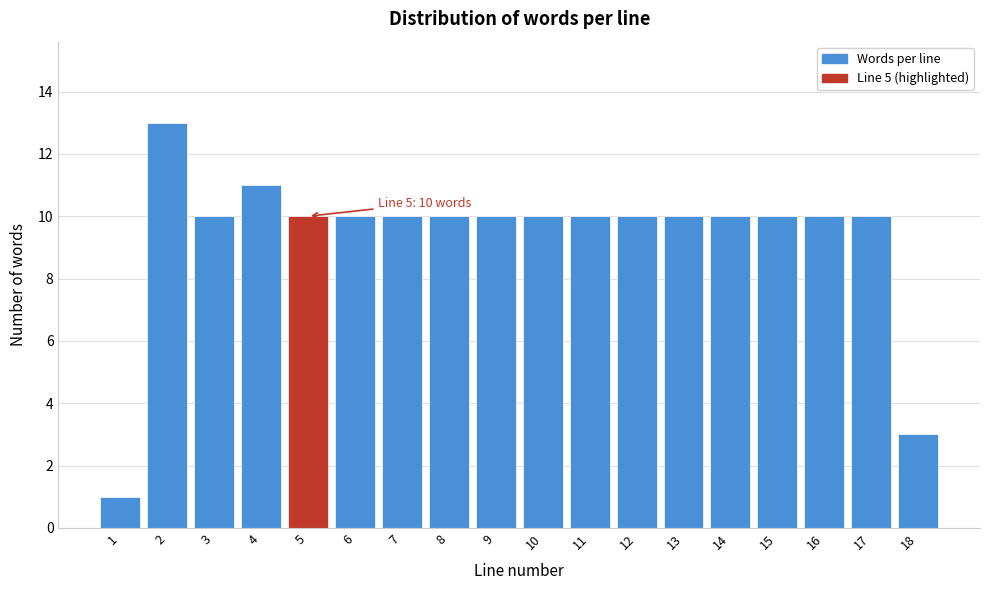

Reading left to right, what are all the values shown in this chart?

1=1	2=13	3=10	4=11	5=10	6=10	7=10	8=10	9=10	10=10	11=10	12=10	13=10	14=10	15=10	16=10	17=10	18=3